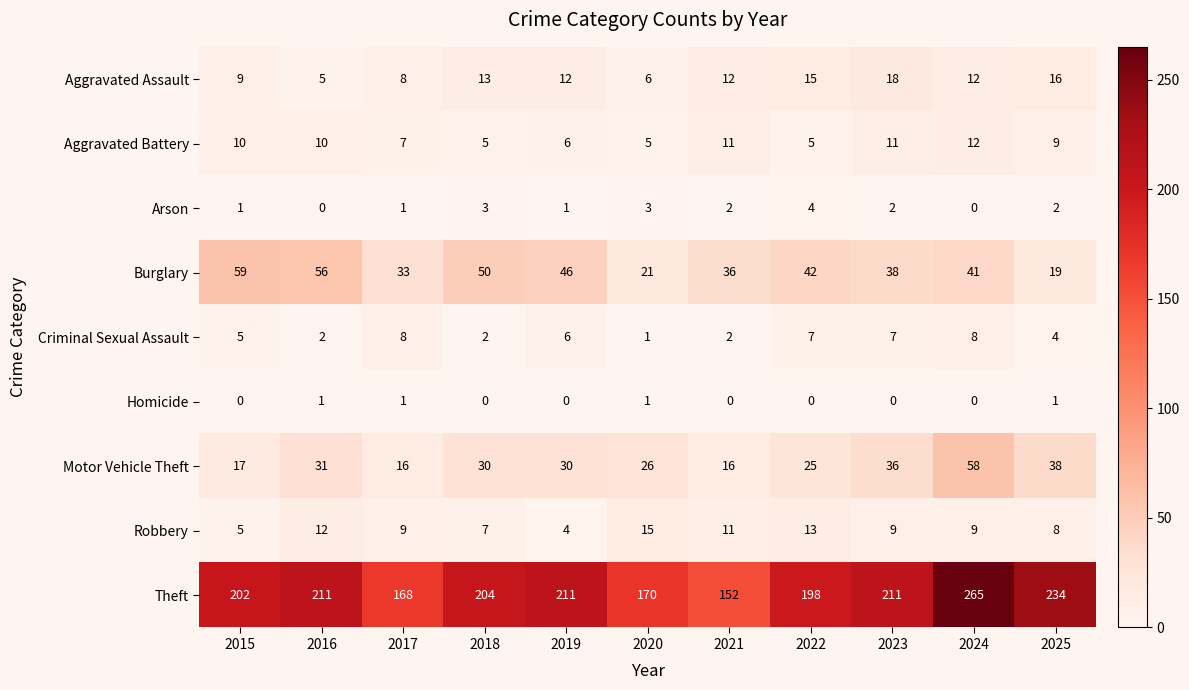

At which category is the sum across all series the highest?

2024